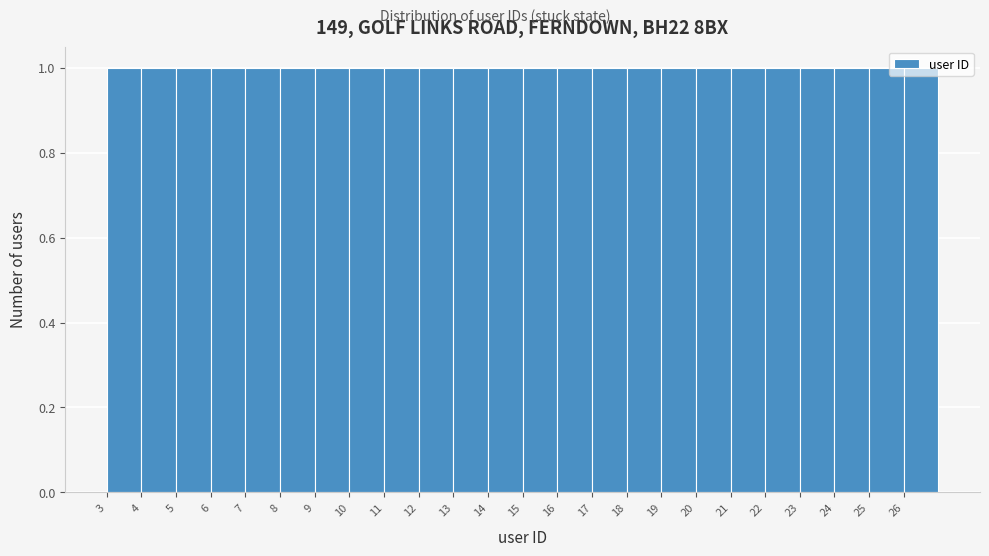

Reading left to right, transcribe this chart: for each bar, give the range it covers on the x-axis and its height. The values are not printed on the chart, so give them approximately, as read against the axis.

3 to 4: 1
4 to 5: 1
5 to 6: 1
6 to 7: 1
7 to 8: 1
8 to 9: 1
9 to 10: 1
10 to 11: 1
11 to 12: 1
12 to 13: 1
13 to 14: 1
14 to 15: 1
15 to 16: 1
16 to 17: 1
17 to 18: 1
18 to 19: 1
19 to 20: 1
20 to 21: 1
21 to 22: 1
22 to 23: 1
23 to 24: 1
24 to 25: 1
25 to 26: 1
26 to 27: 1